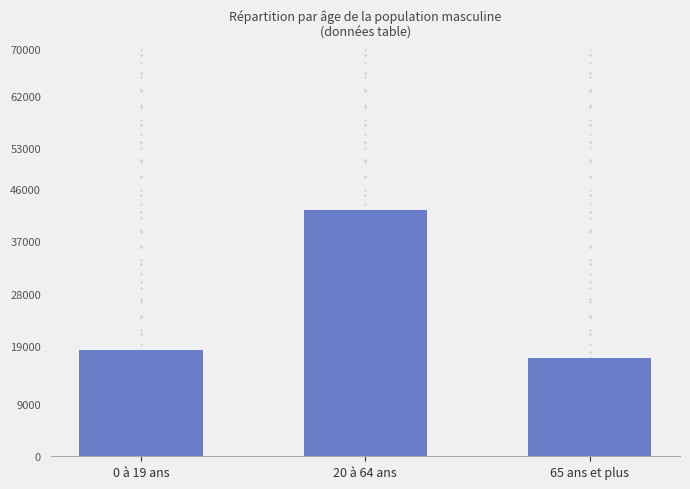

Between 0 à 19 ans and 20 à 64 ans, which is larger?

20 à 64 ans